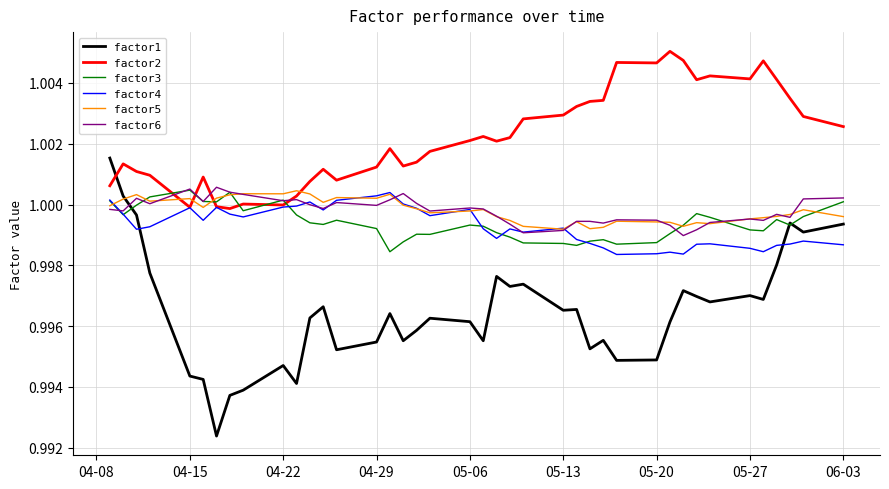

Which series has the largest total across all categories?

factor2